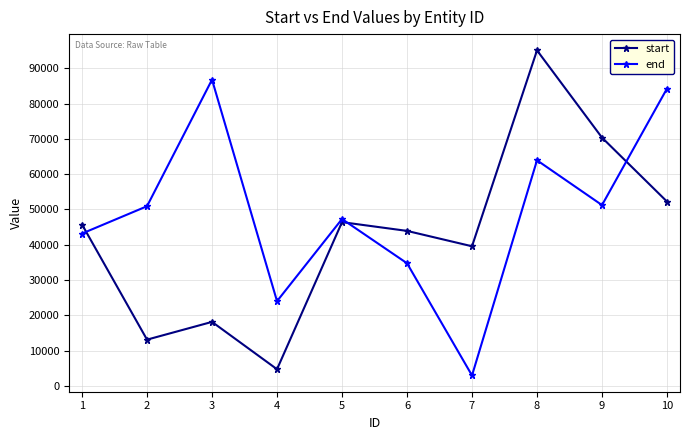

List the series in order of their peak value, highest first.

start, end